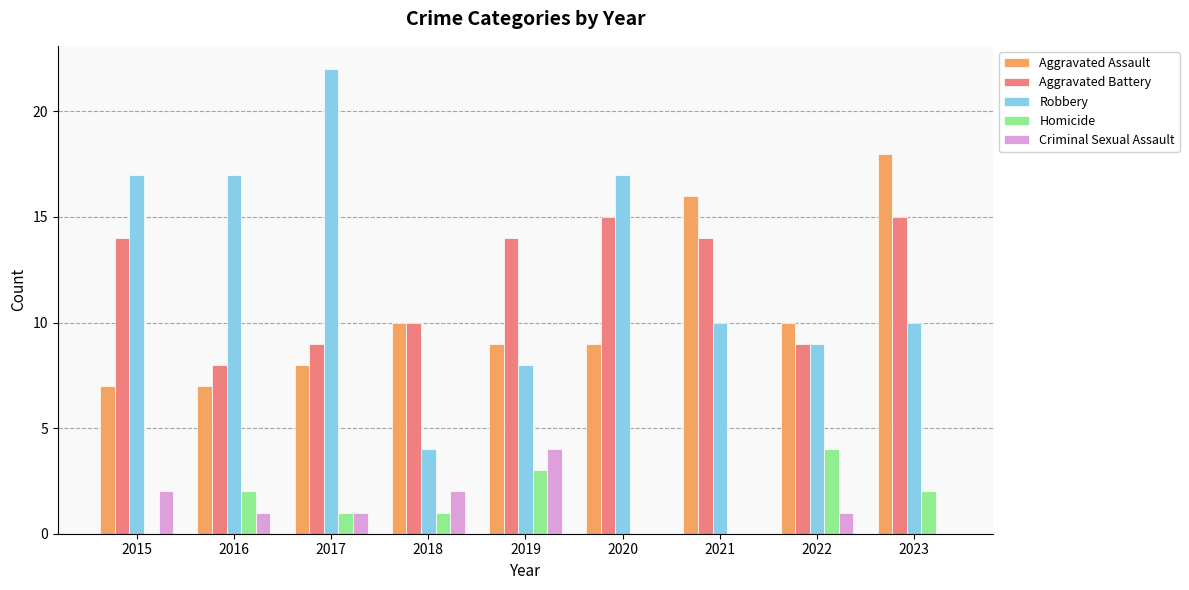

At which category is the sum across all series the highest?

2023